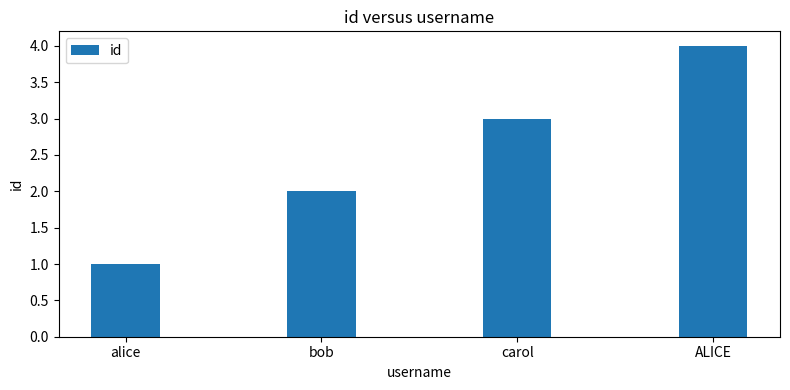

At which category does the chart reach its peak across all series?

ALICE